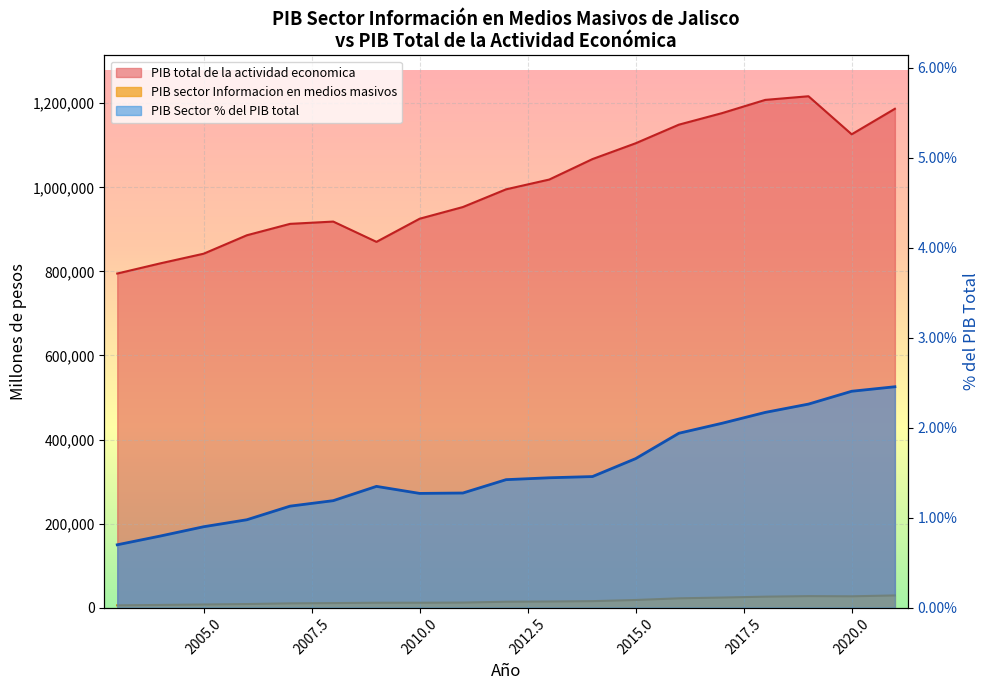

What is the lowest value of the PIB total de la actividad economica series?

794957.3